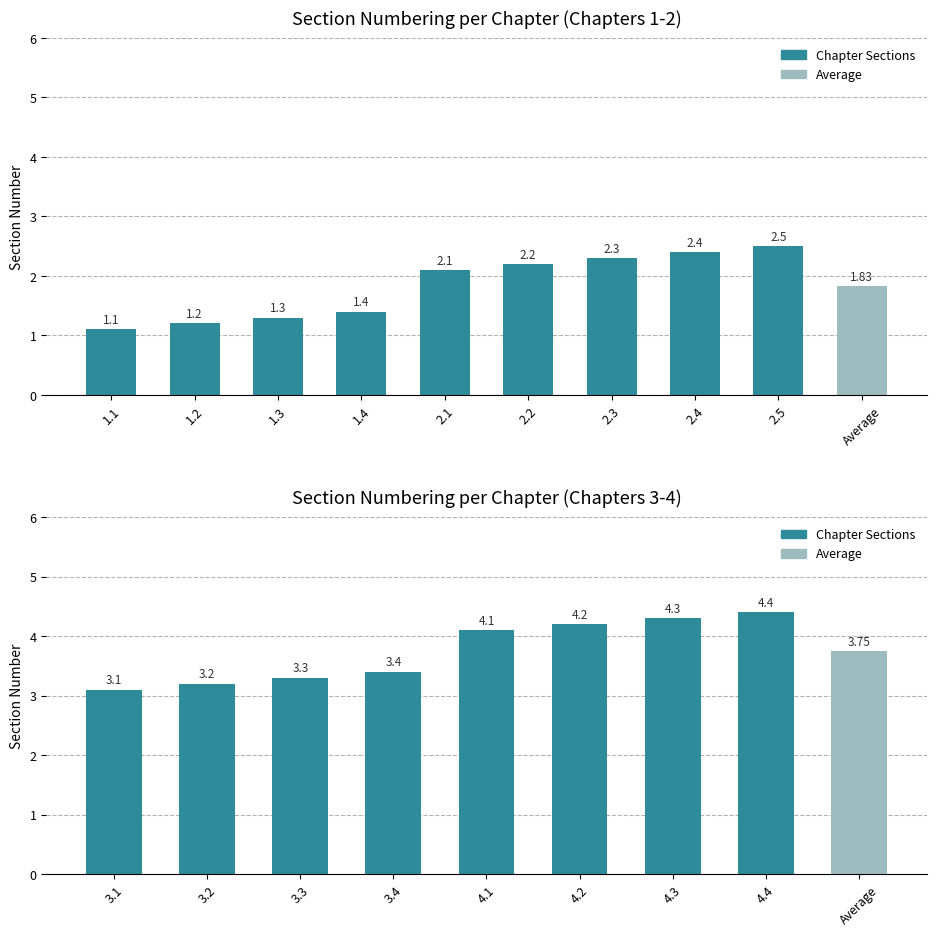

What is the value of the 5th bar from the left?

4.1